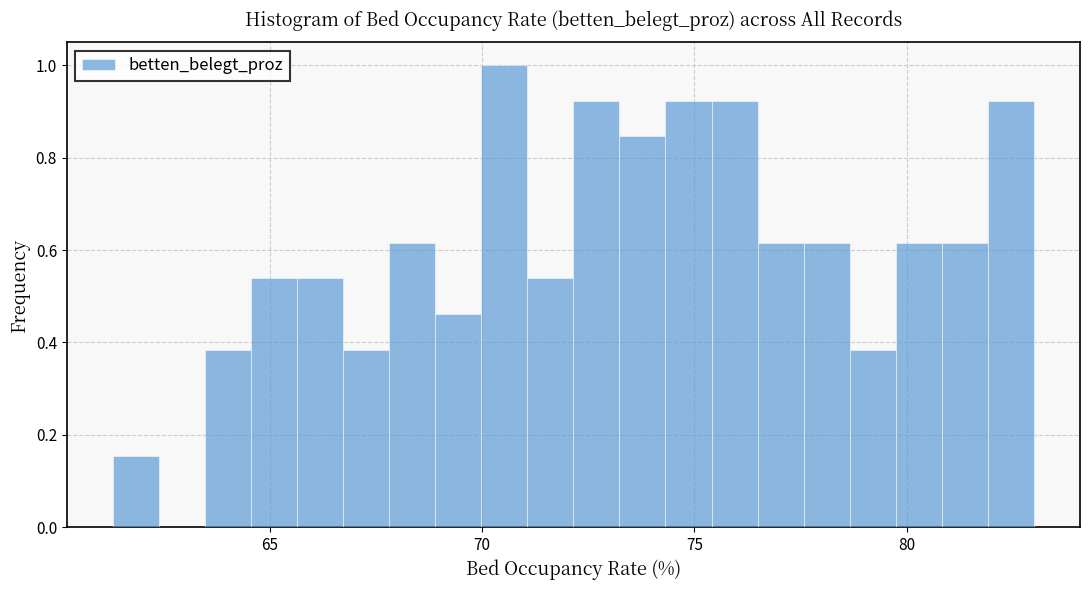

Around what value on the x-axis is the tallest bar? Give the approximate position of its centre, as read against the axis.

70.5